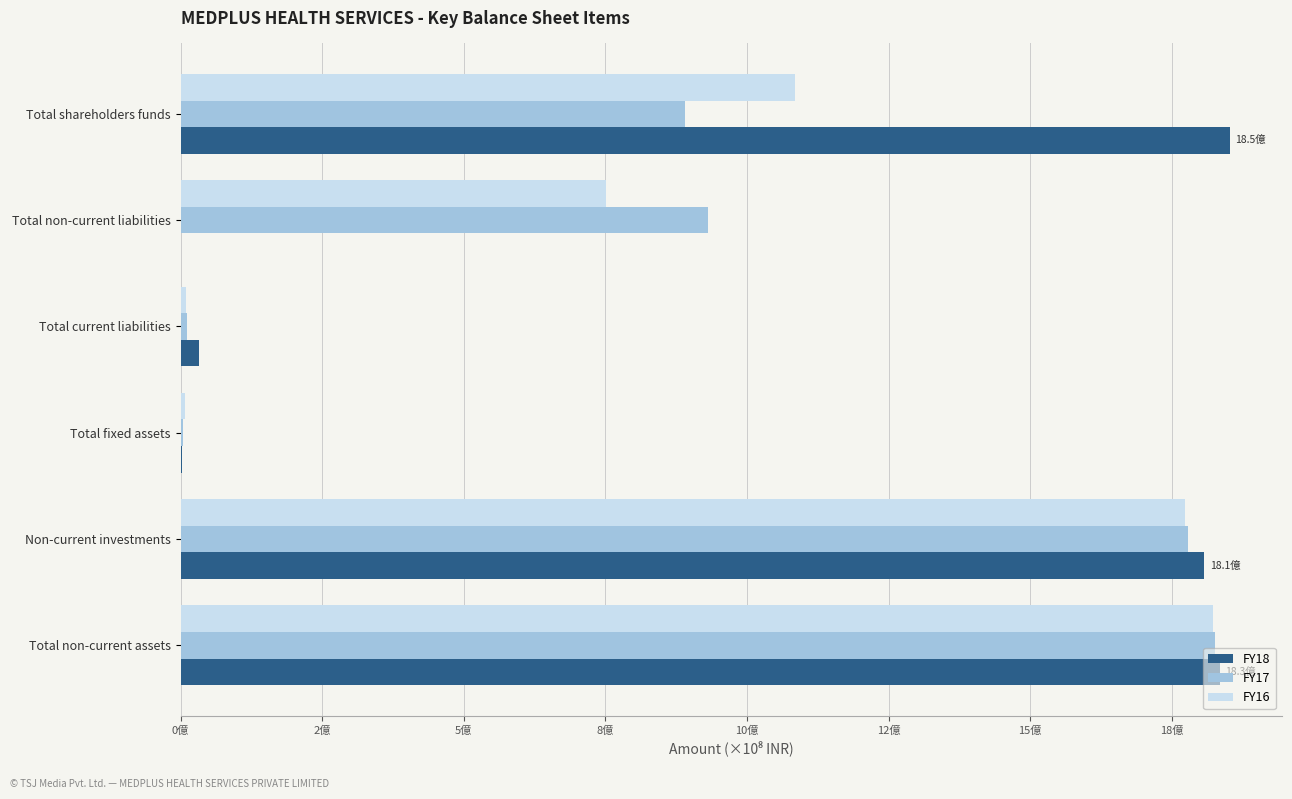

What are all the series names shown in the legend?

FY18, FY17, FY16